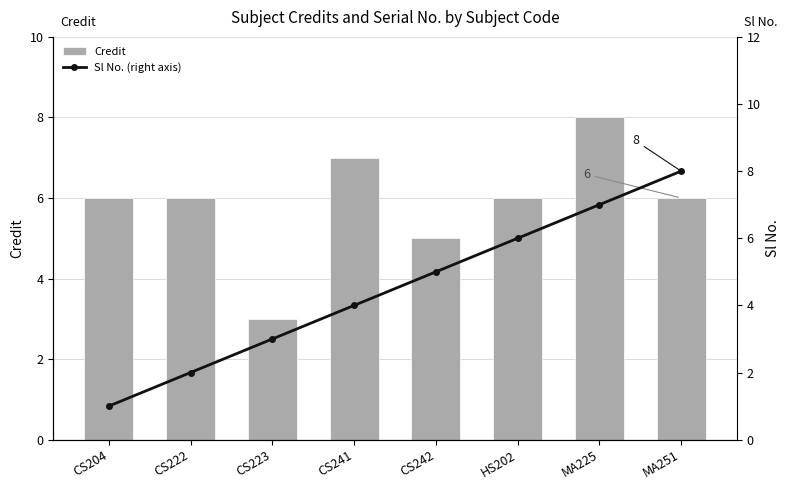

What position from the left is CS241?

4